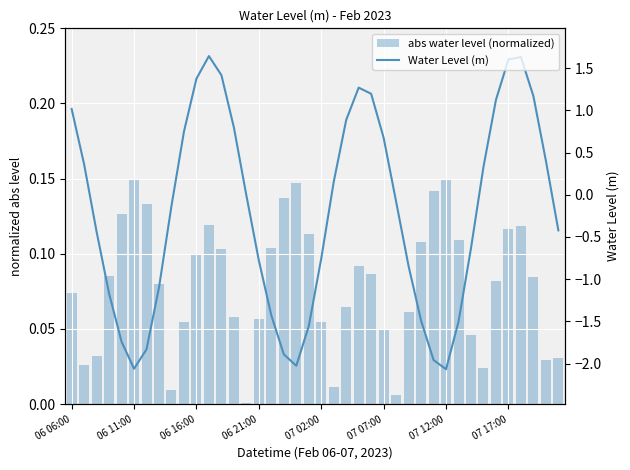

At 39, list the series in order from largest to smallest.

abs water level (normalized), Water Level (m)